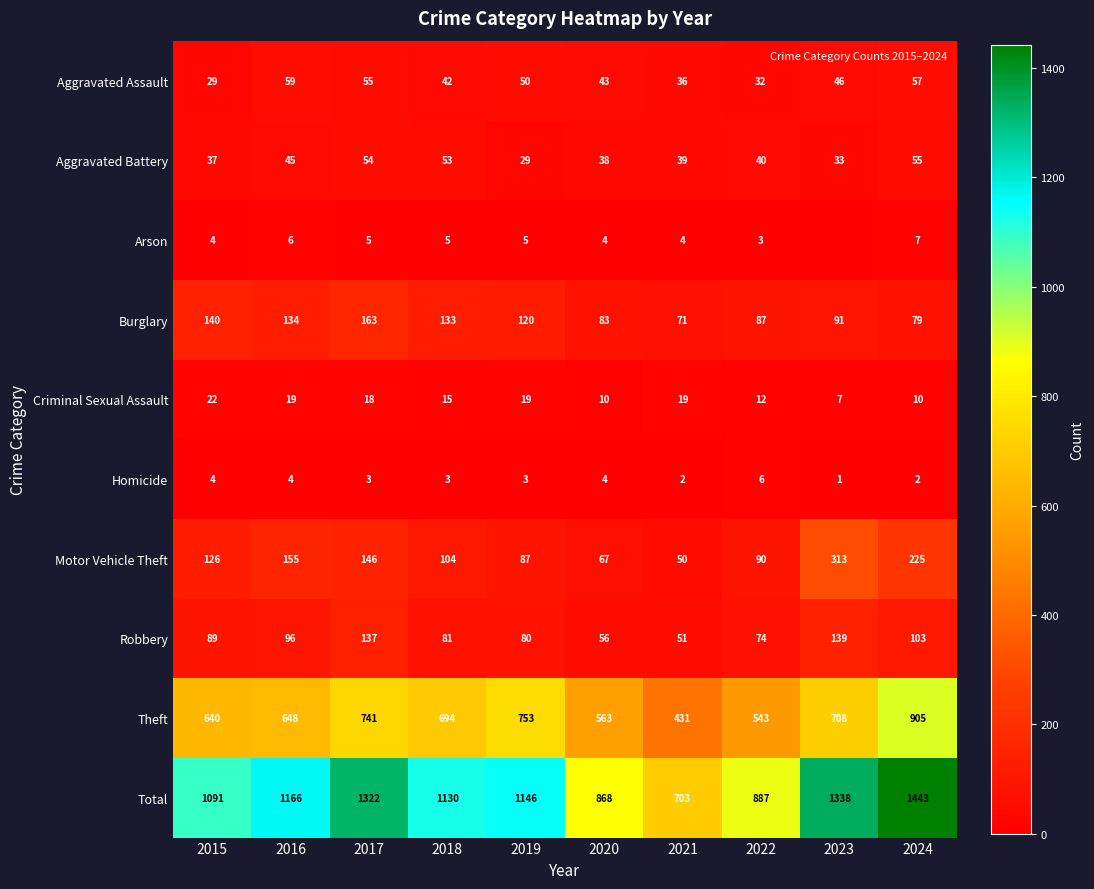

True or false: Robbery has a value of 86 at 2021.

False